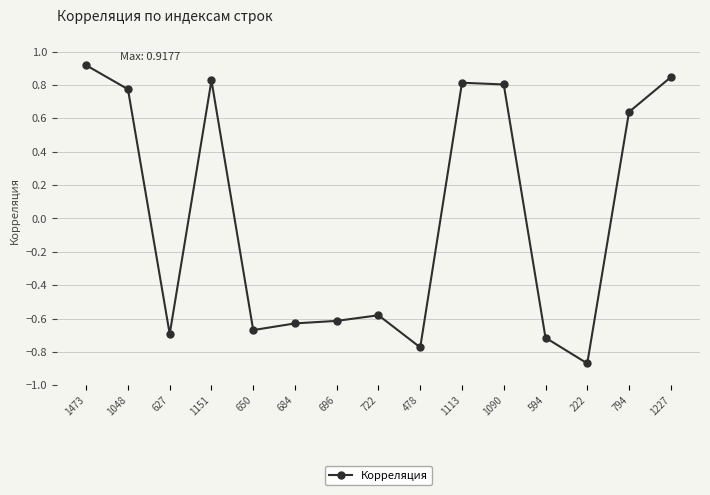

Is it true that the value at 1090 is 0.8?

True